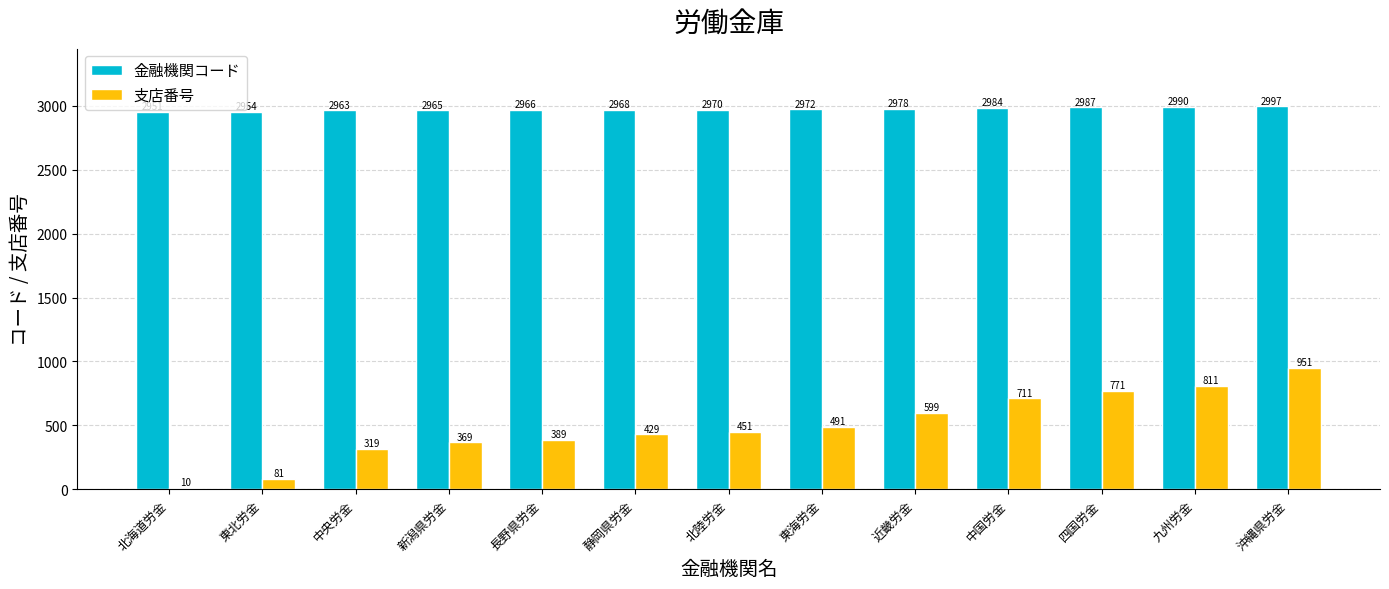

How many categories are shown in the chart?

13